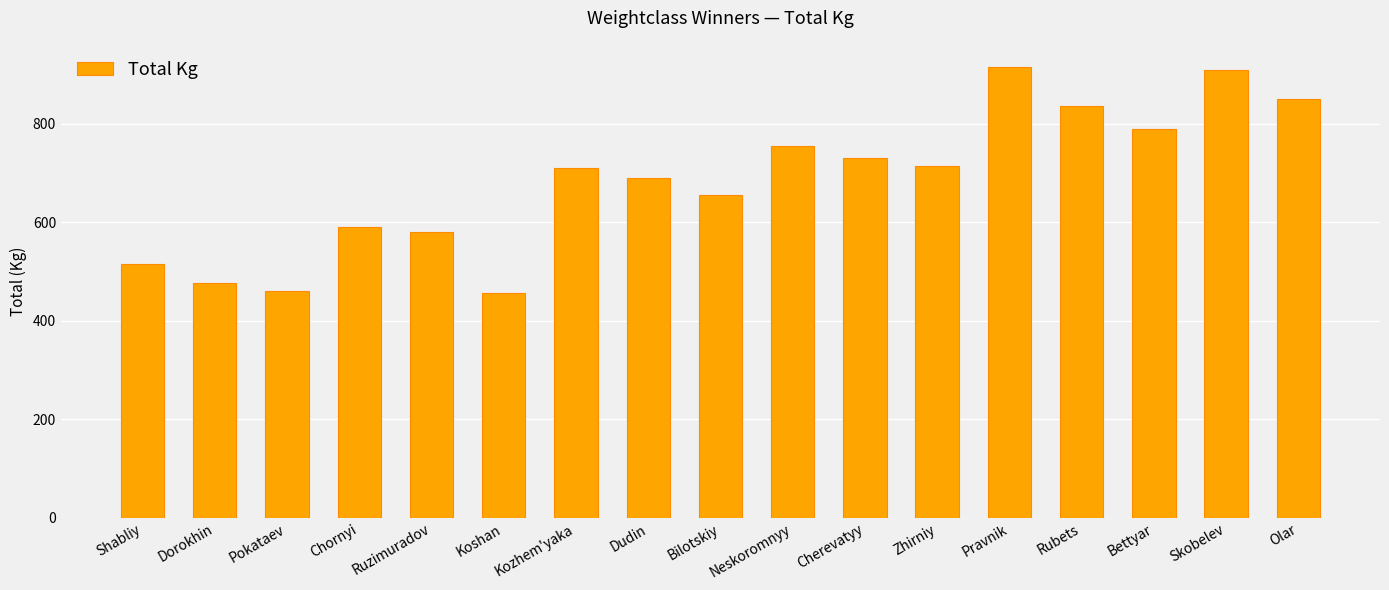

What is the sum of all values?

11637.5